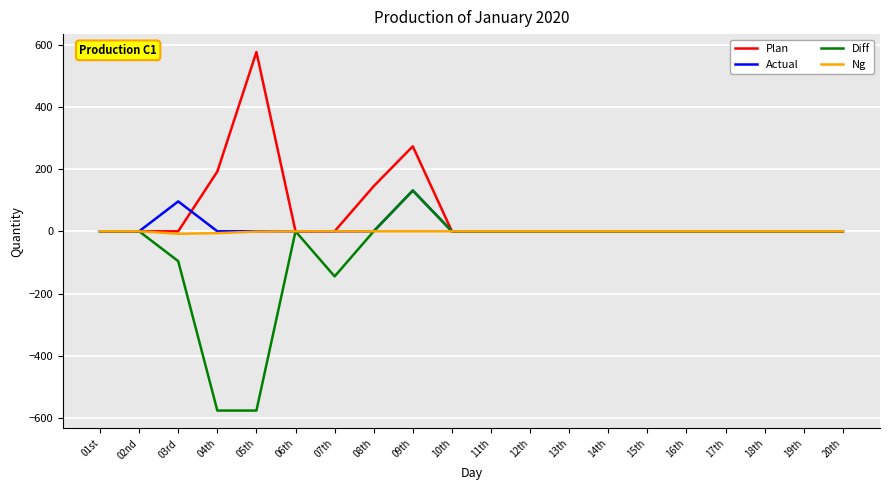

Is the value of Ng at 19th greater than the value of Actual at 09th?

No